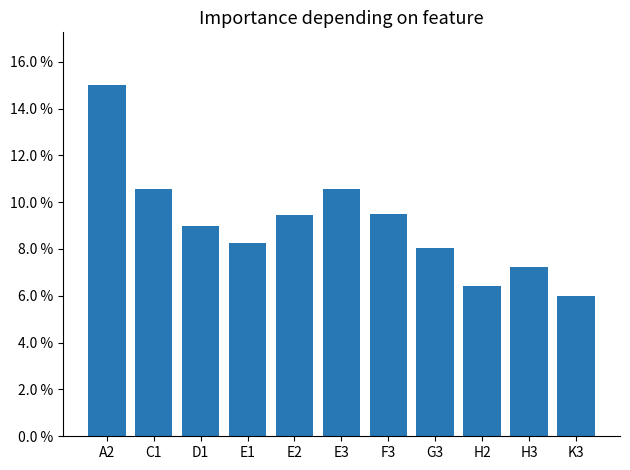

Reading right to left, what are all the values shown in this chart?

0.1	0.1	0.1	0.1	0.1	0.1	0.1	0.1	0.1	0.1	0.2